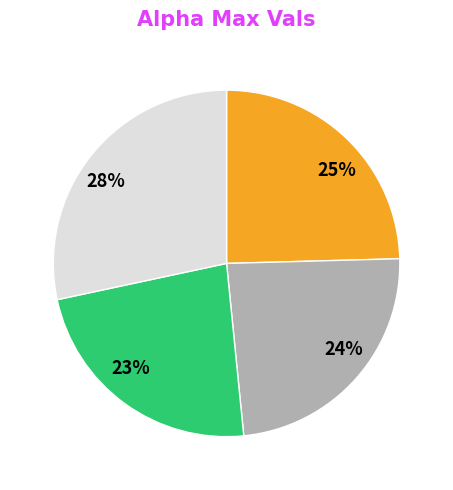

Is there any slice that represents more than half of the pie?

No